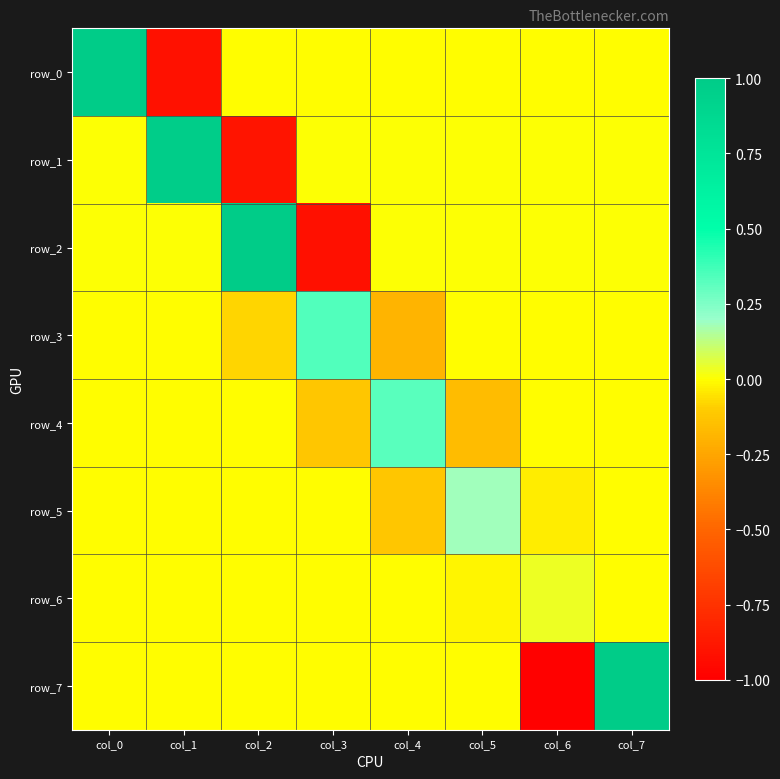

The row_5 series shows 0.1 at col_5. True or false?

False